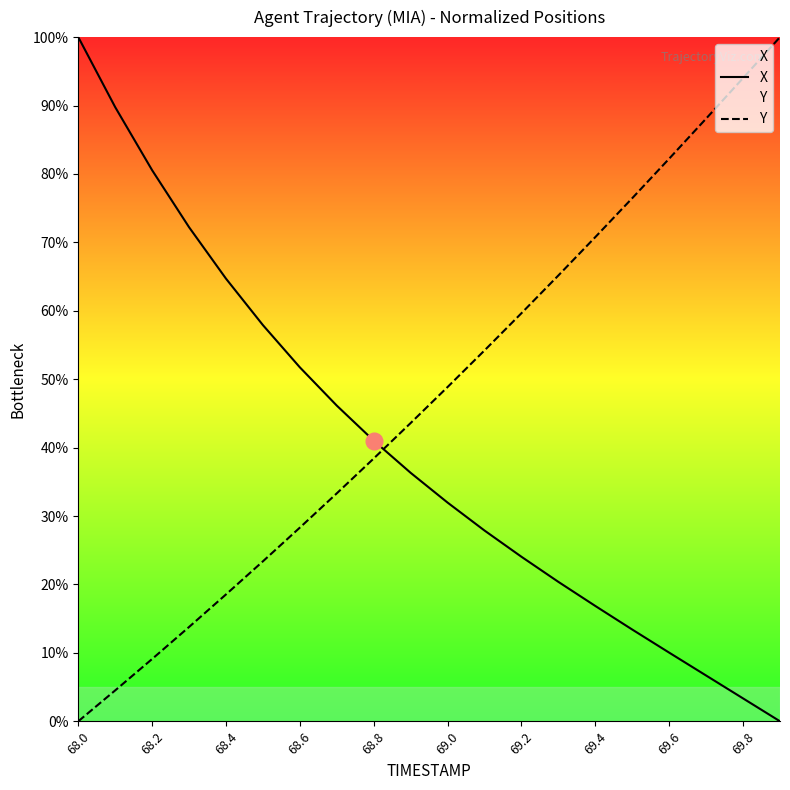

At which category does the chart reach its peak across all series?

68.0